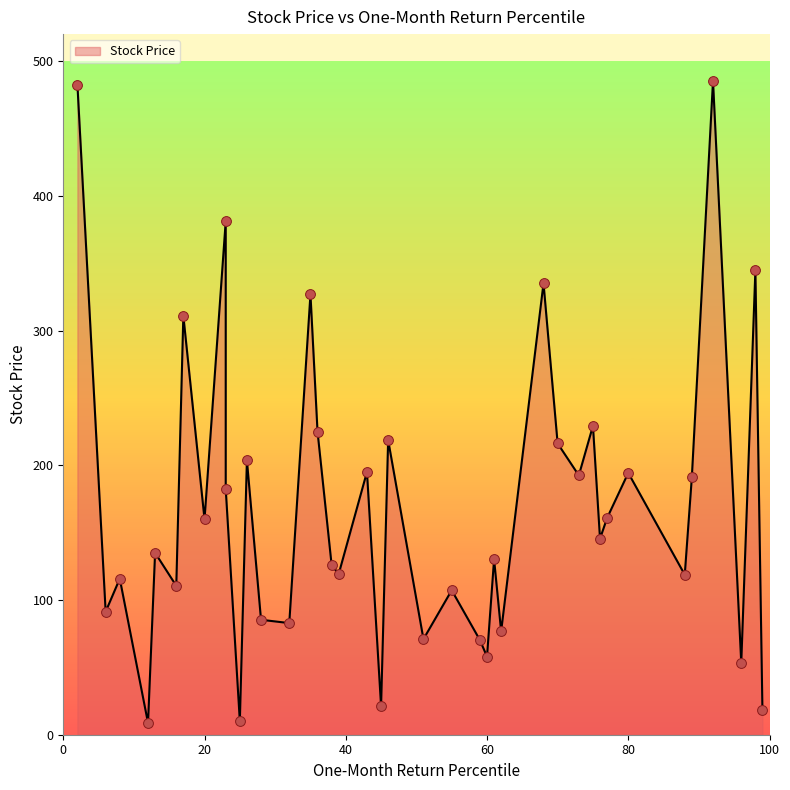

Which has a higher value, 16 or 99?

16